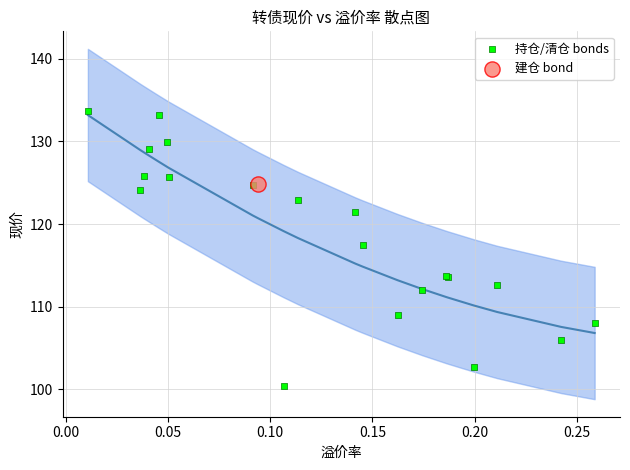

What are all the series names shown in the legend?

持仓/清仓 bonds, 建仓 bond